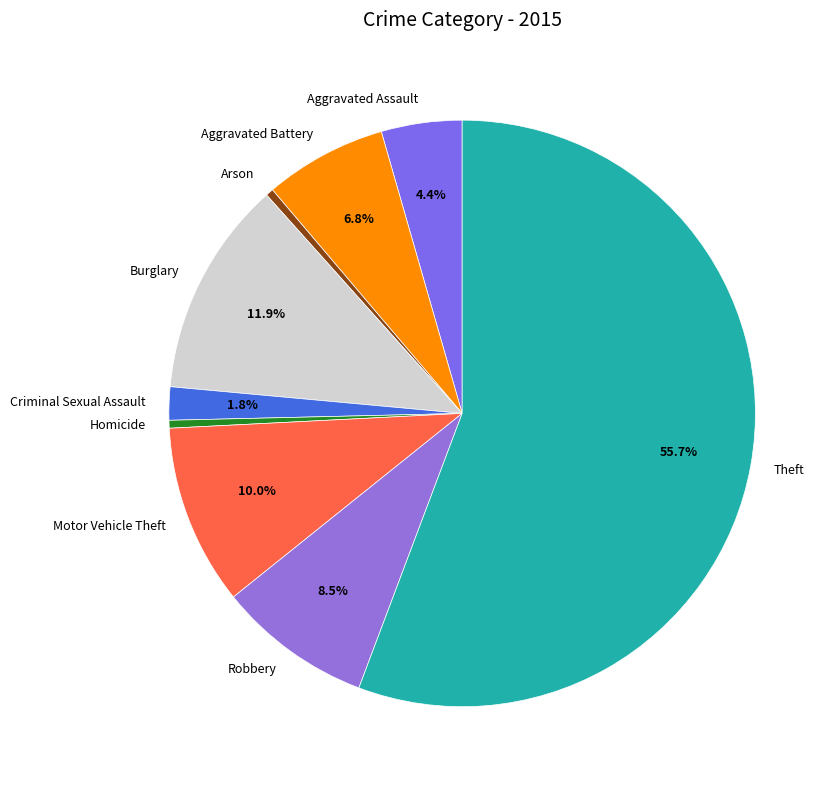

What percentage is NOT represented by Motor Vehicle Theft?

90.0%